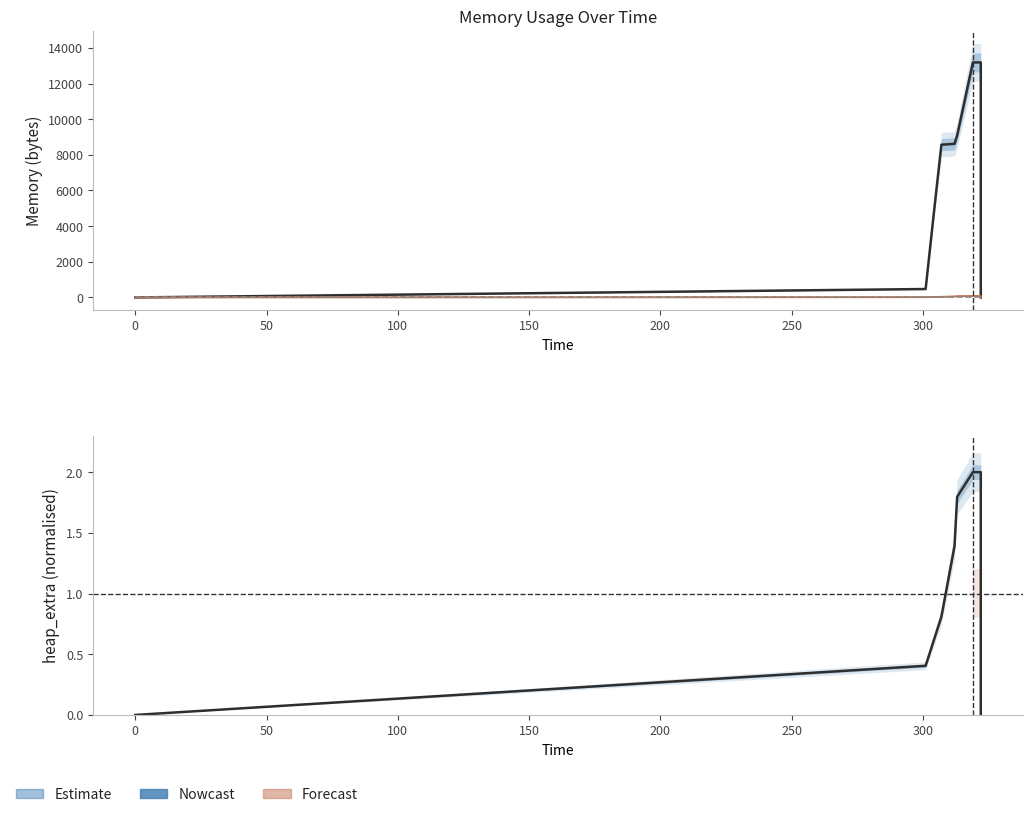

What is the maximum value shown in the chart?

13185.0